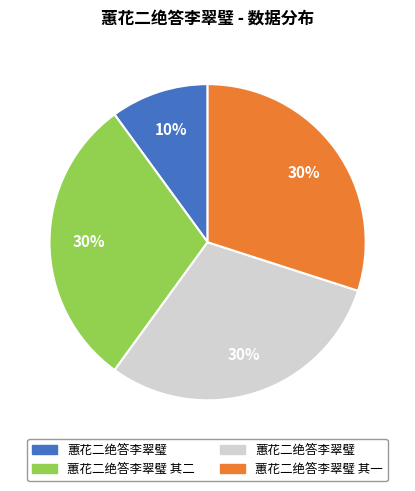

Does any single category account for the majority?

No